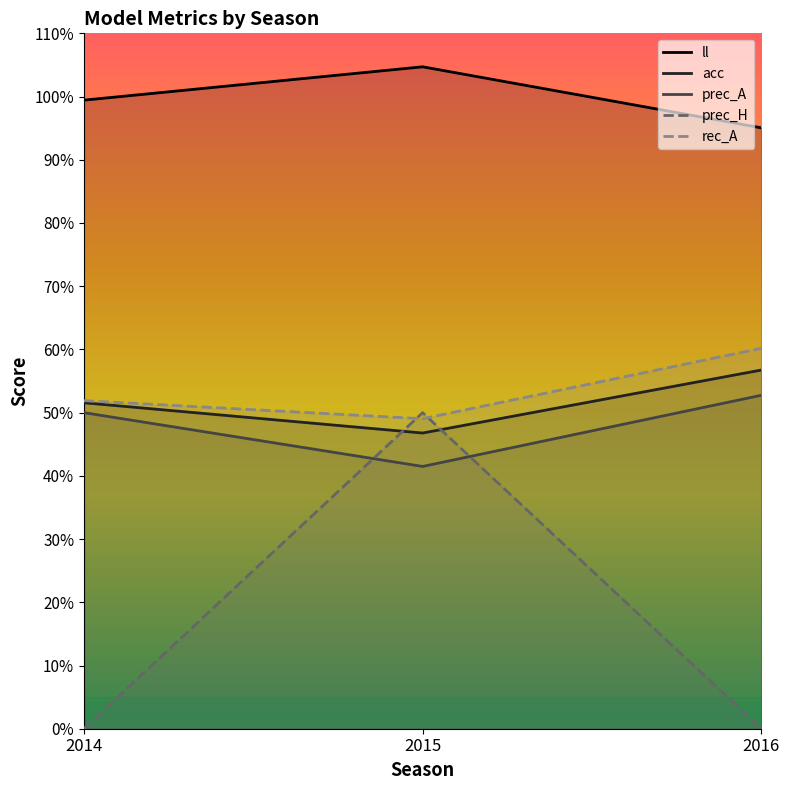

Does the chart have visible grid lines?

No